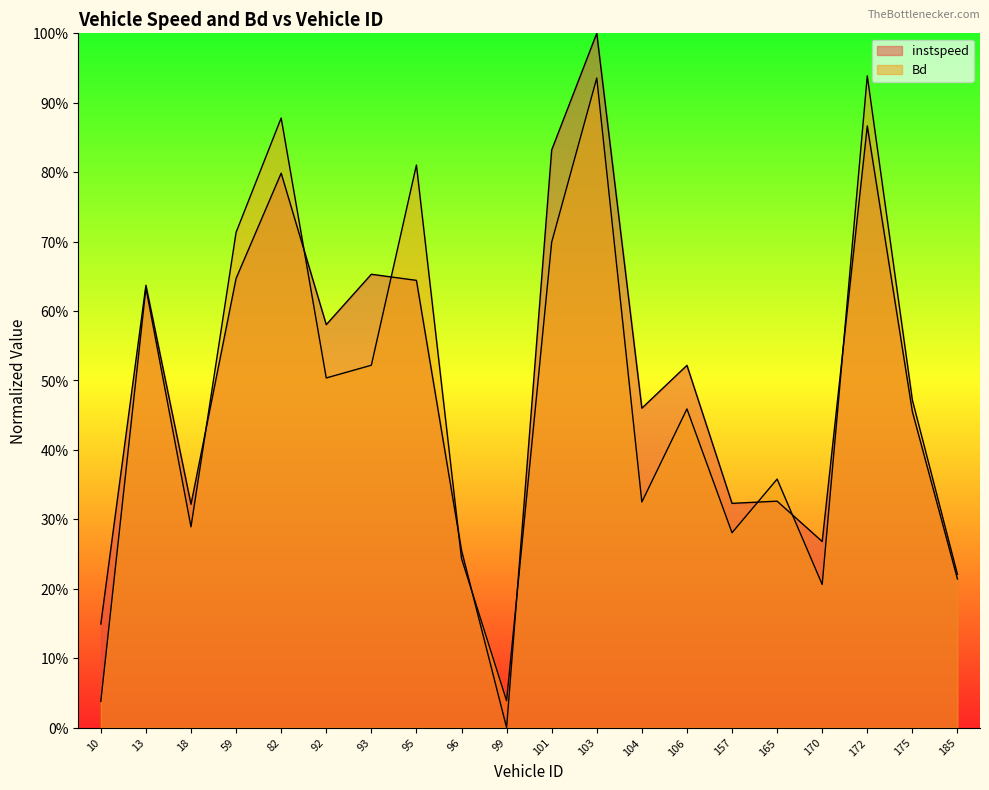

Reading left to right, transcribe all the data shown in this chart.

instspeed: 0.1	0.6	0.3	0.6	0.8	0.6	0.7	0.6	0.3	0.0	0.8	1.0	0.5	0.5	0.3	0.3	0.3	0.9	0.5	0.2
Bd: 0.0	0.6	0.3	0.7	0.9	0.5	0.5	0.8	0.2	0.0	0.7	0.9	0.3	0.5	0.3	0.4	0.2	0.9	0.5	0.2